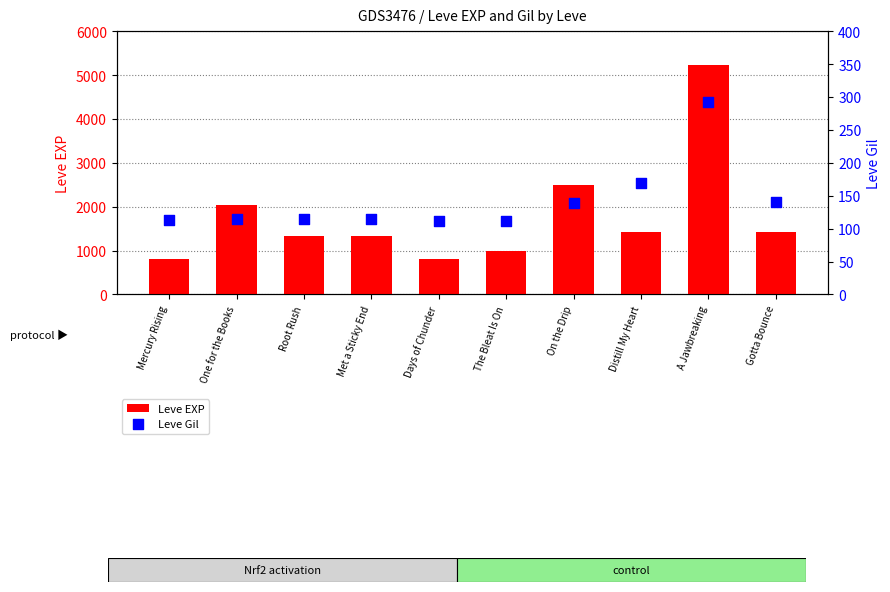

What is the total value across all series at Gotta Bounce?

1560